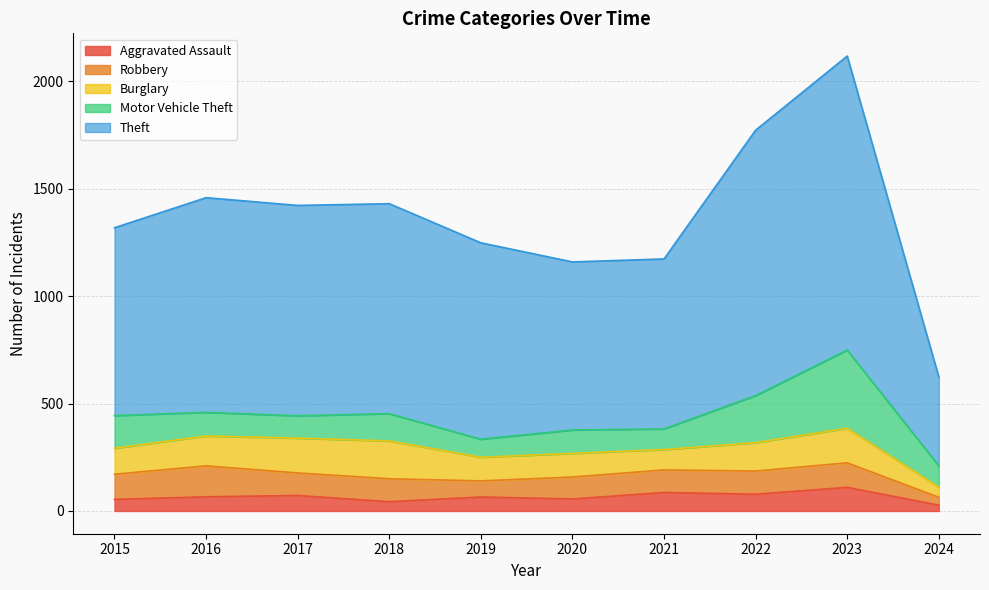

True or false: Burglary and Theft intersect in this chart.

False